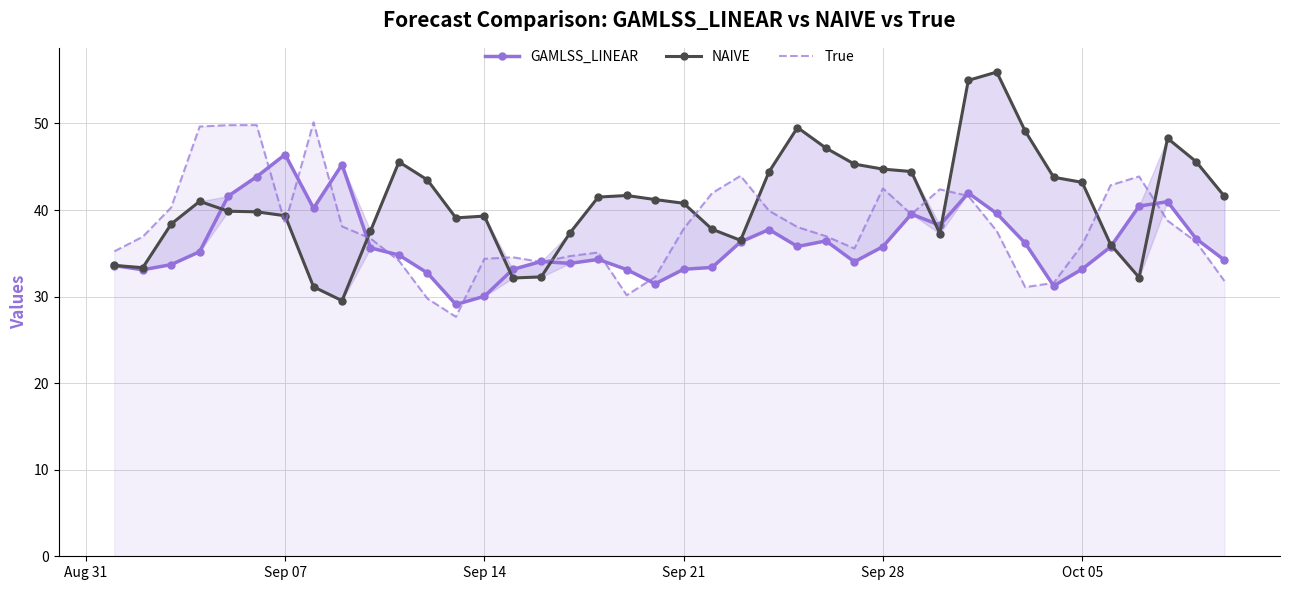

At how many categories does at least one series exceed 46?

11